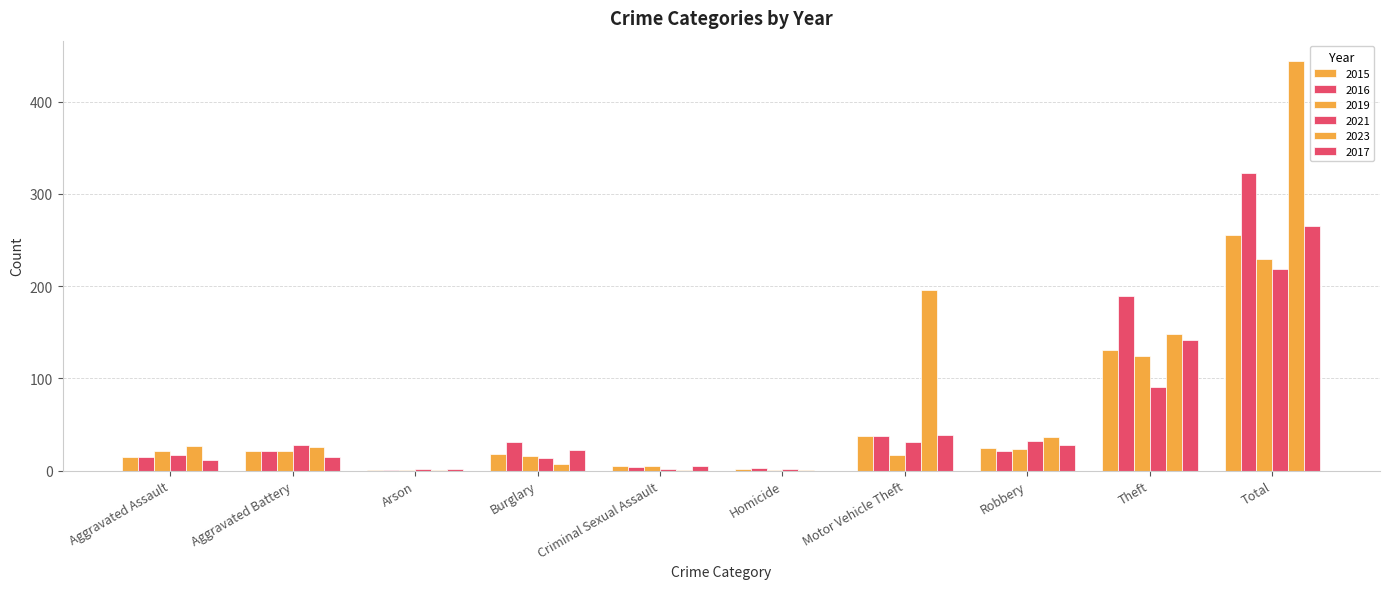

What is the label of the 3rd bar from the left?

Arson